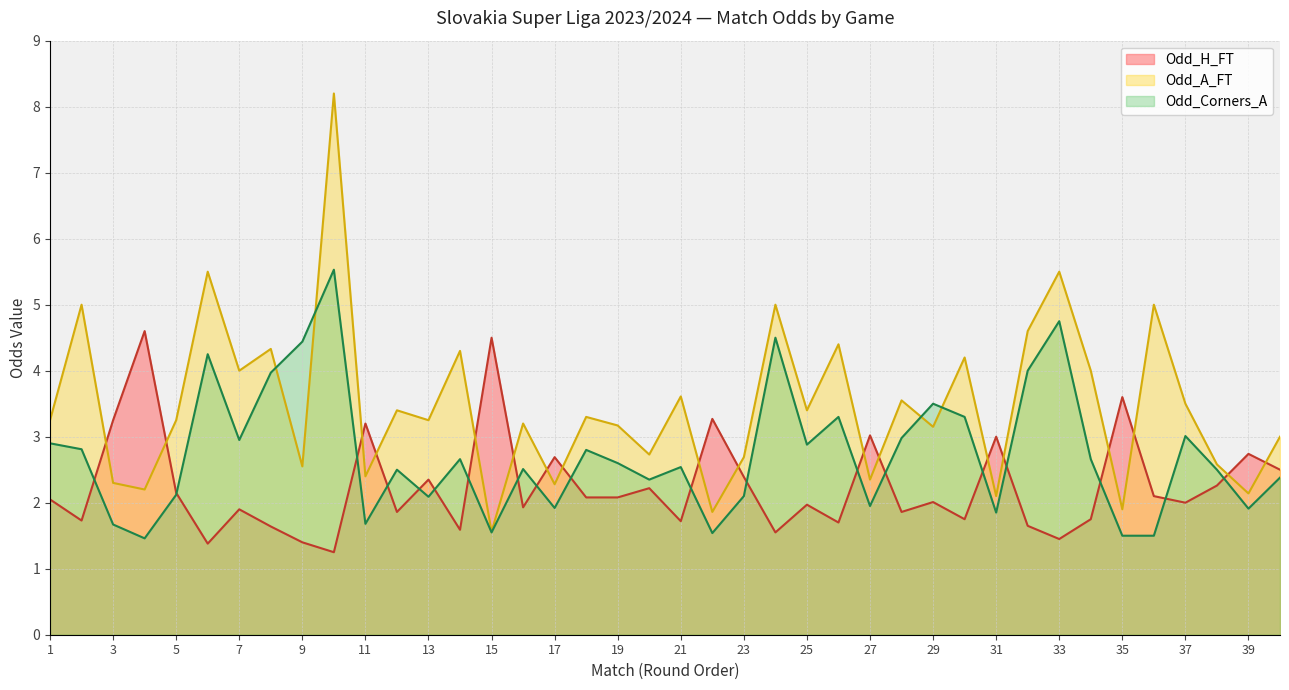

List the series in order of their peak value, highest first.

Odd_A_FT, Odd_Corners_A, Odd_H_FT